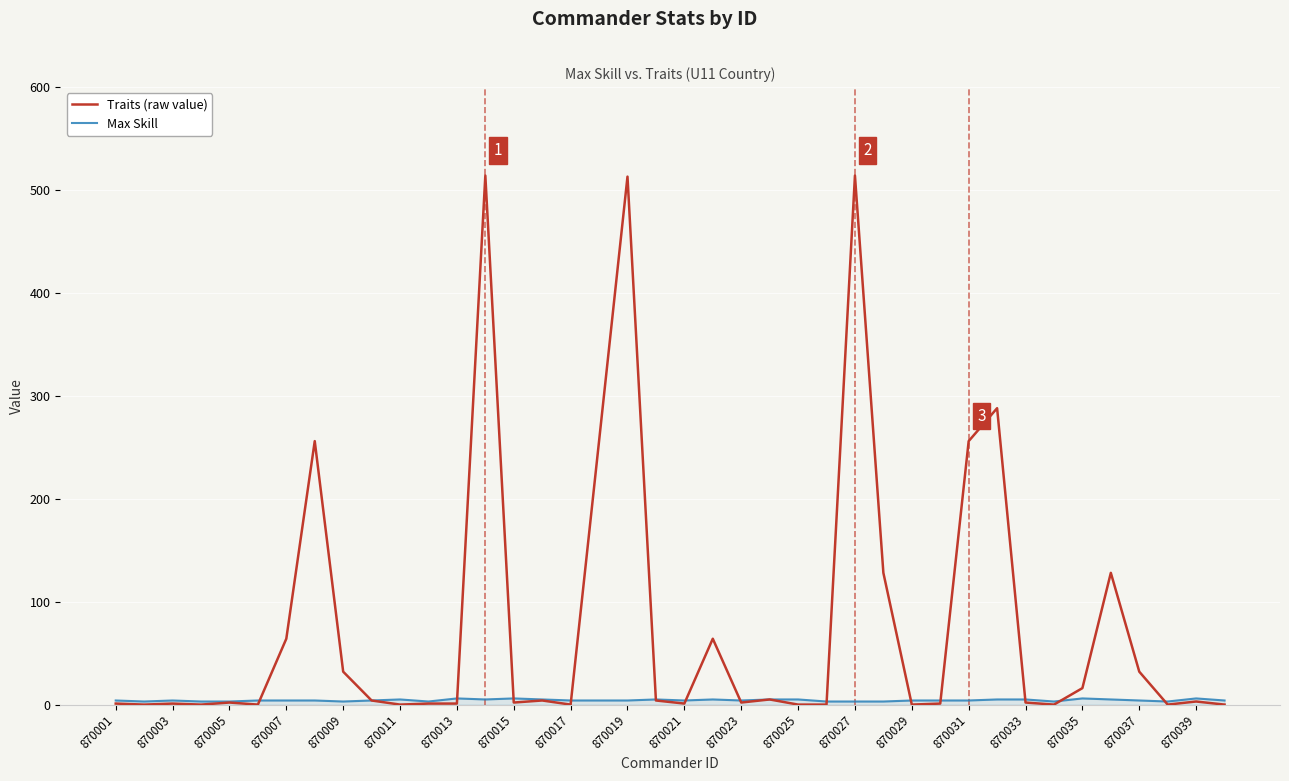

Which series has the widest spread of values?

Traits (raw value)